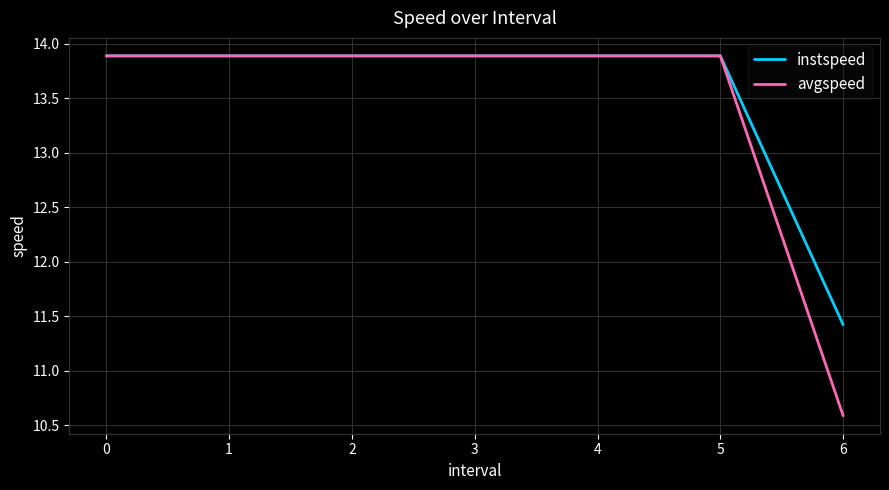

What is the total value across all series at 1?

27.8